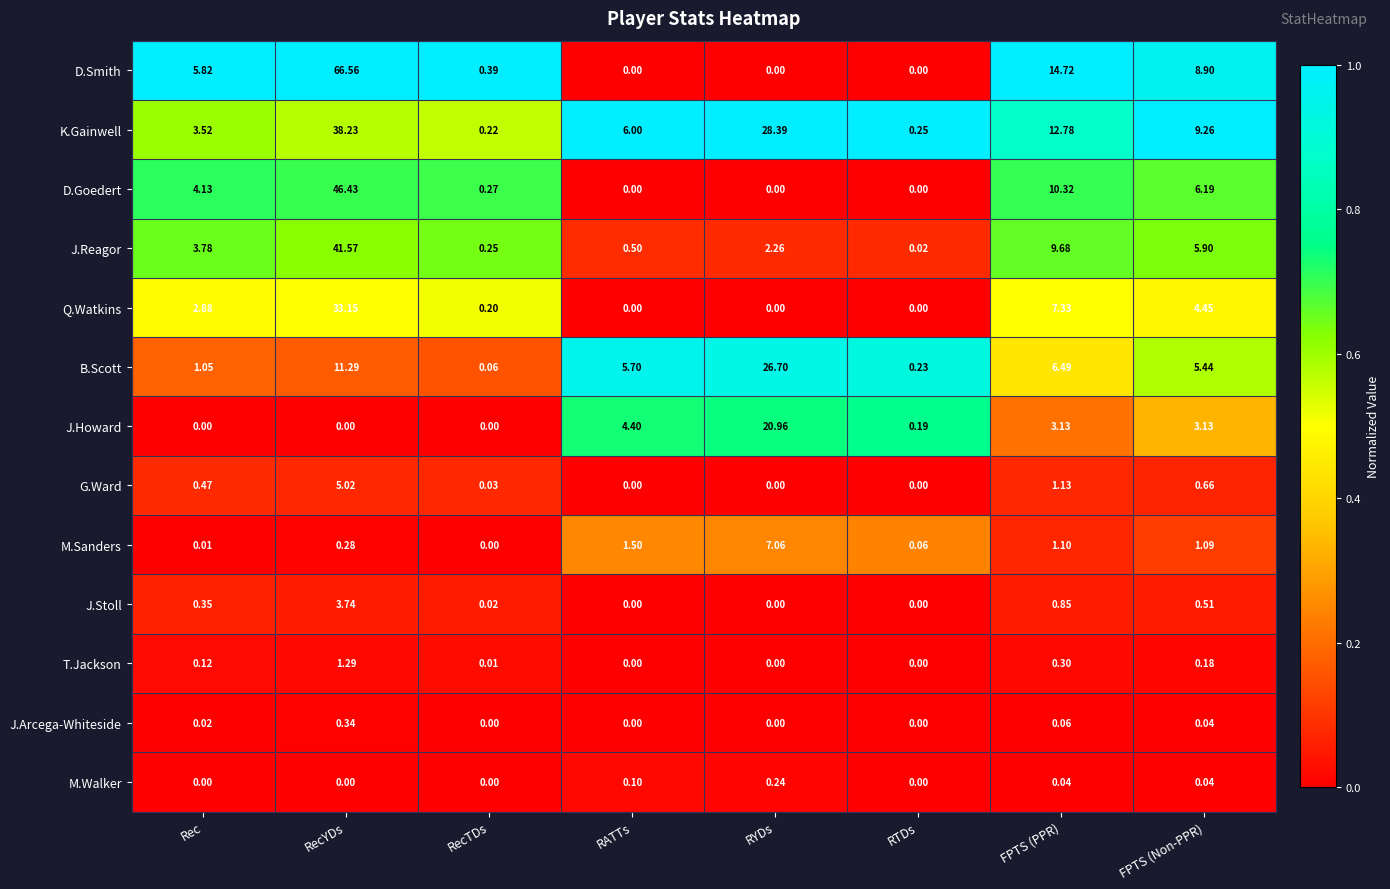

Between RATTs and RTDs, which series saw the biggest shift?

K.Gainwell